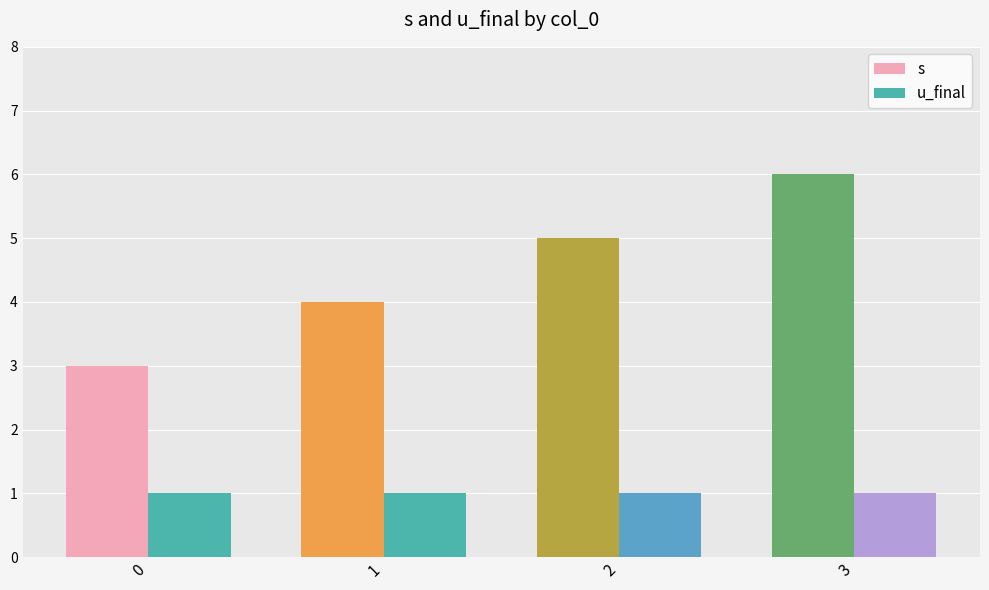

Does the chart contain any negative values?

No